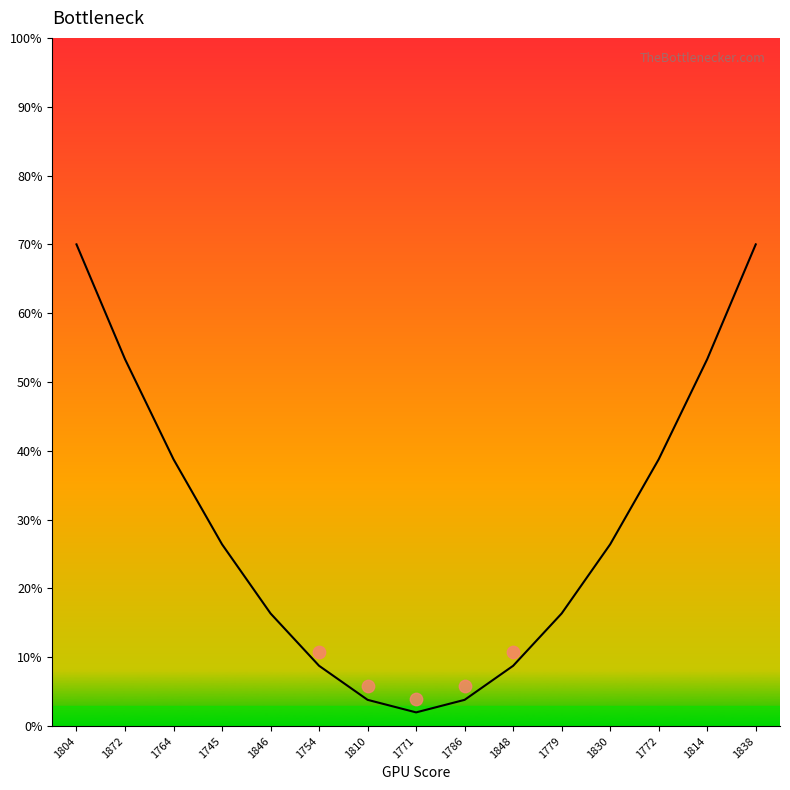

What is the change in value from 1848 to 1838?

+61.2